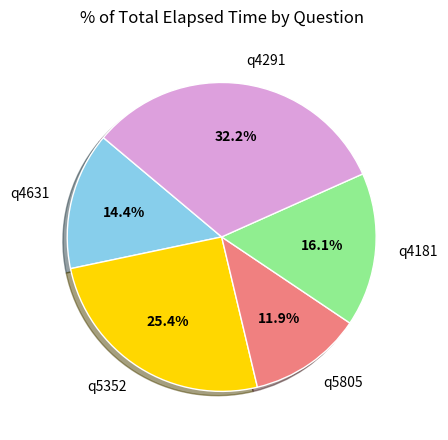

What is the smallest slice in the pie chart?

q5805